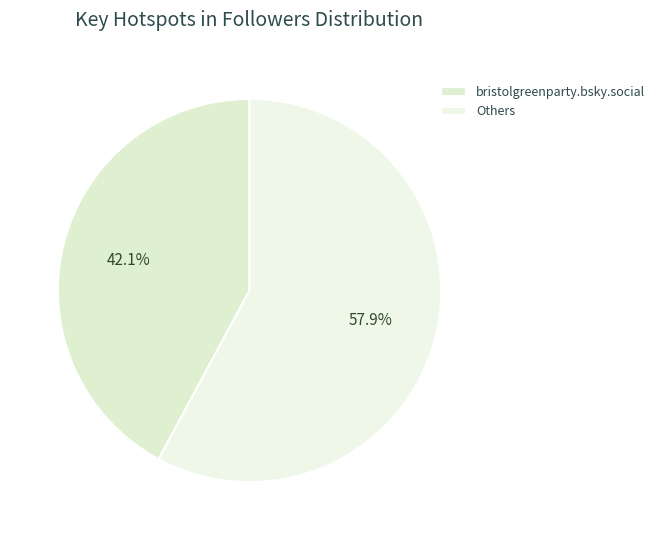

What is the largest slice in the pie chart?

Others